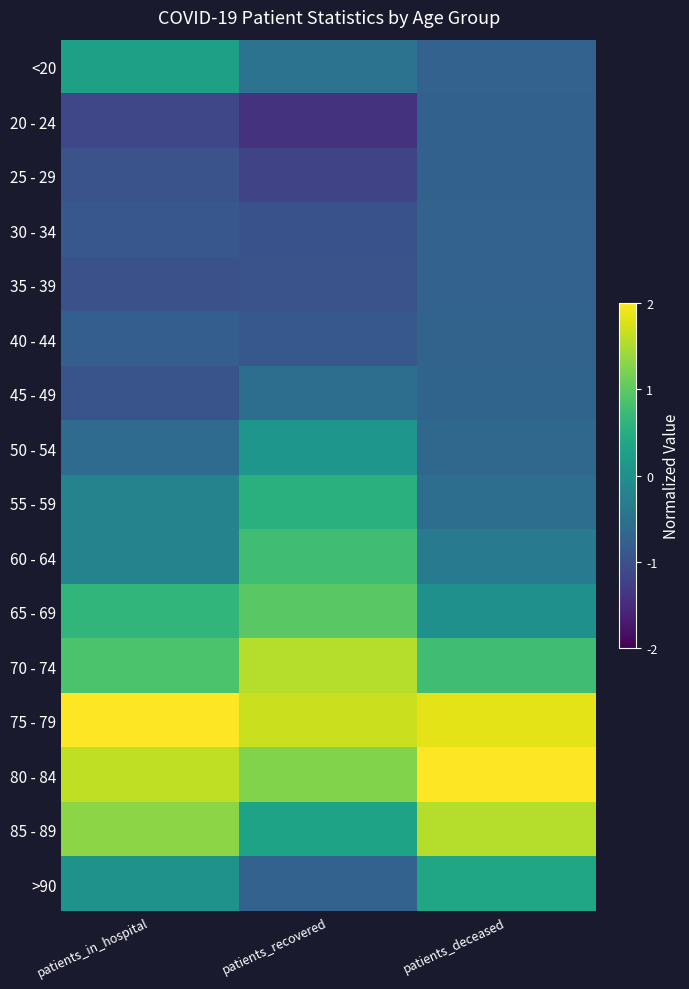

What is the minimum value shown in the chart?

-1.4